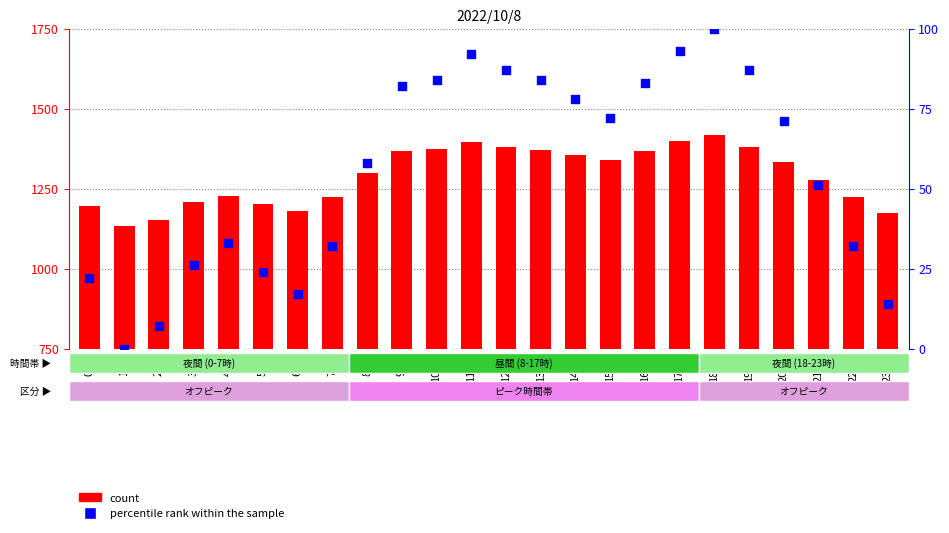

What are all the series names shown in the legend?

count, percentile rank within the sample